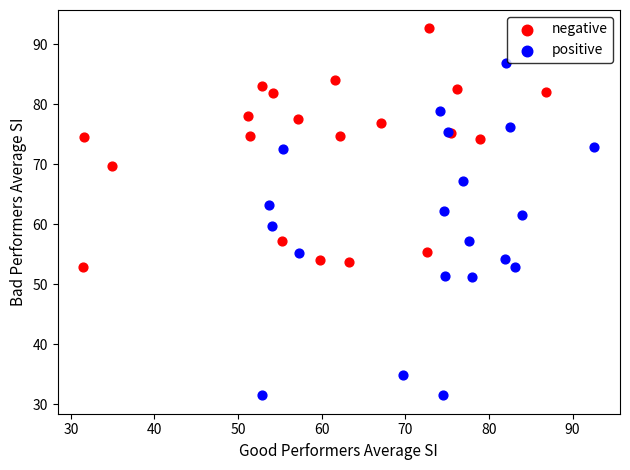

Which series has the widest spread of Y values?

positive